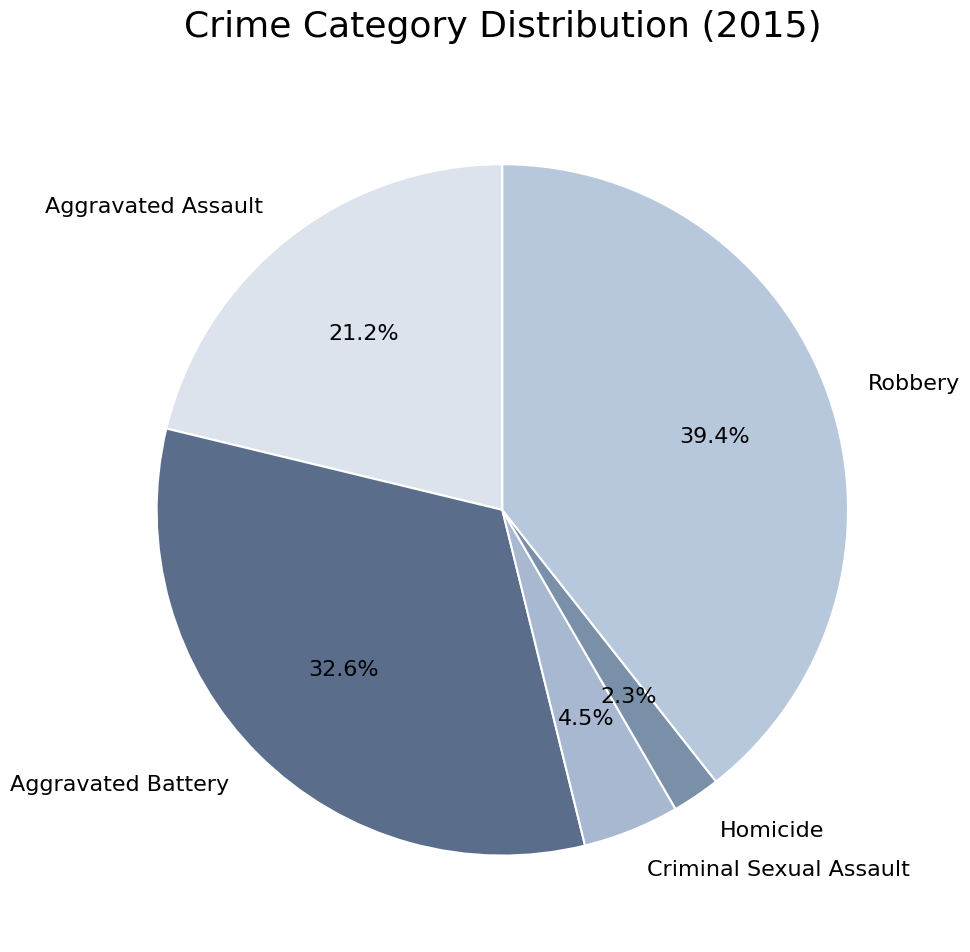

How many segments does this pie chart have?

5